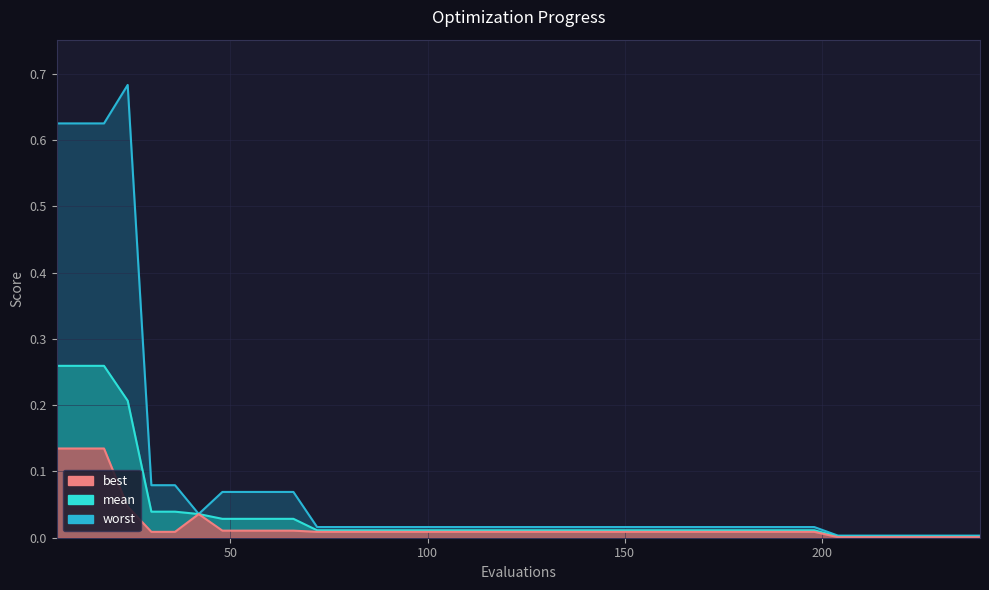

Is the value of best at 126 greater than the value of mean at 30?

No